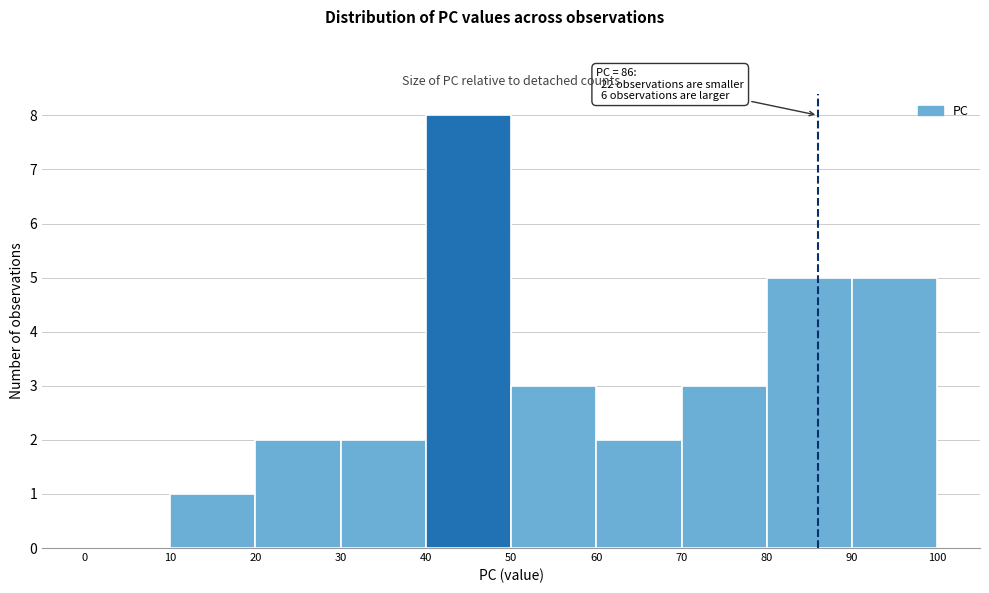

Over which range of the x-axis is the bar tallest?

40 to 50